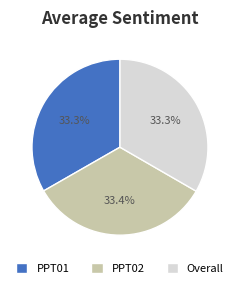

The PPT02 slice represents 33% of the pie. True or false?

True